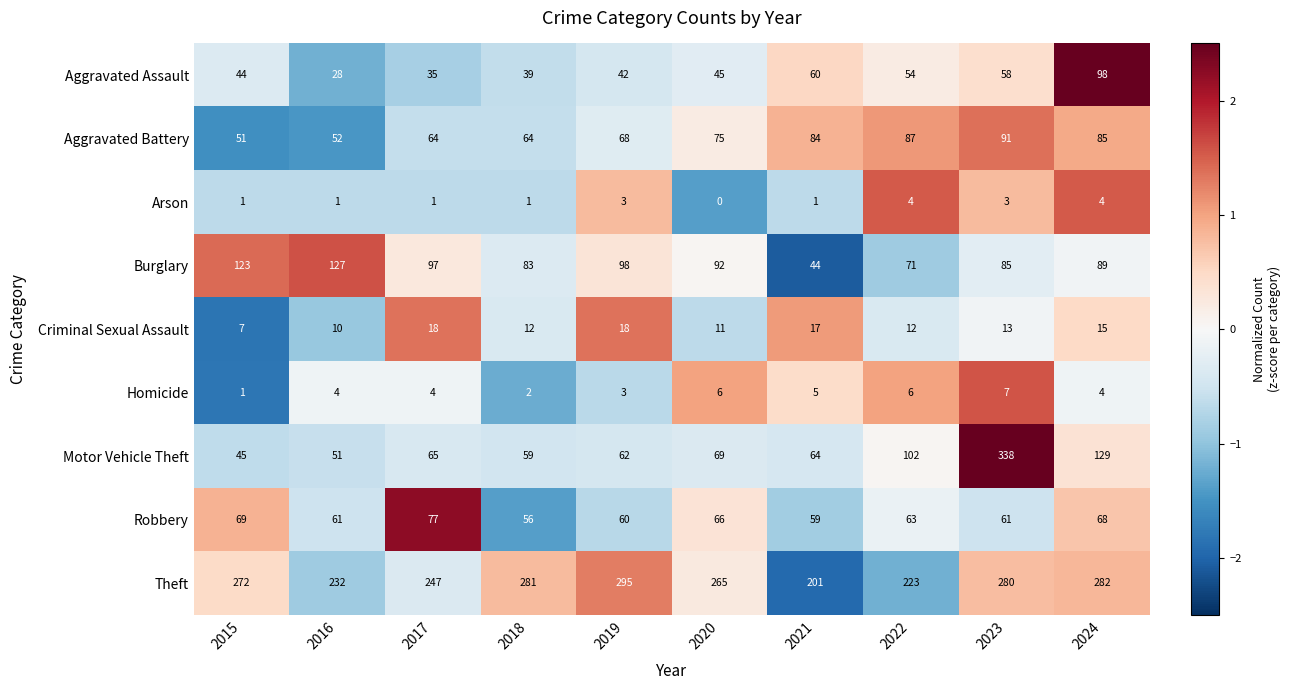

Where is Aggravated Battery nearest to the value 71?

2019